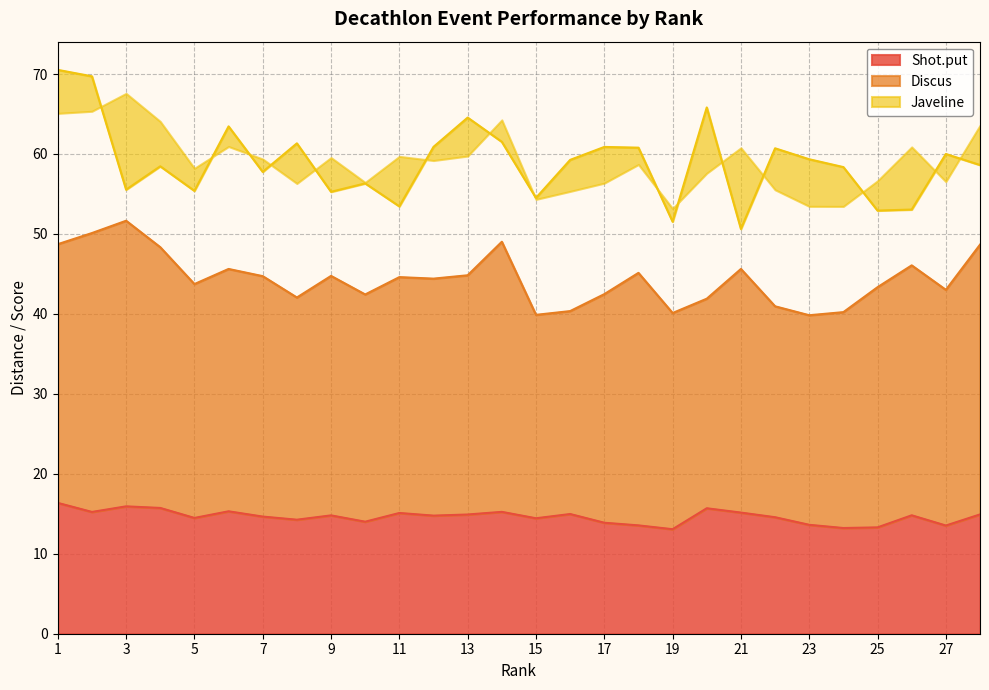

Read the Shot.put value at 18.

13.6